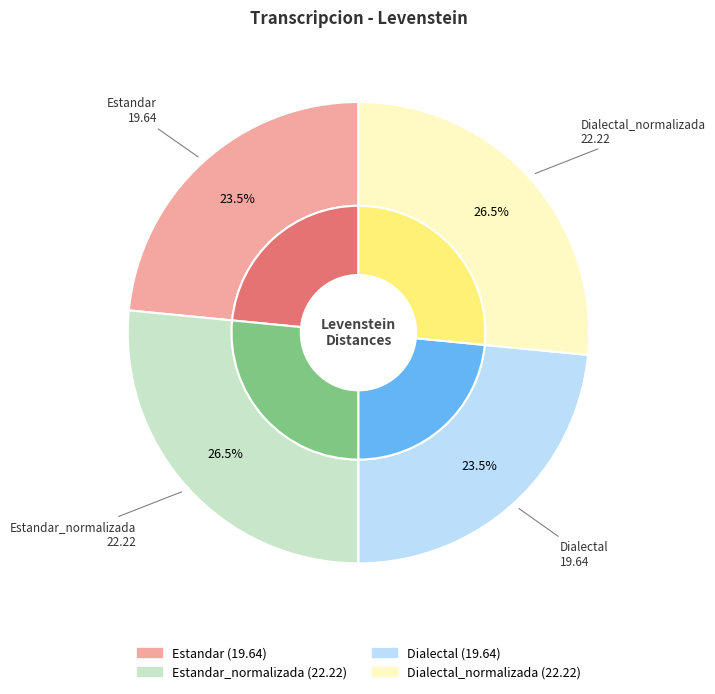

True or false: Dialectal_normalizada accounts for 27% of the total.

True